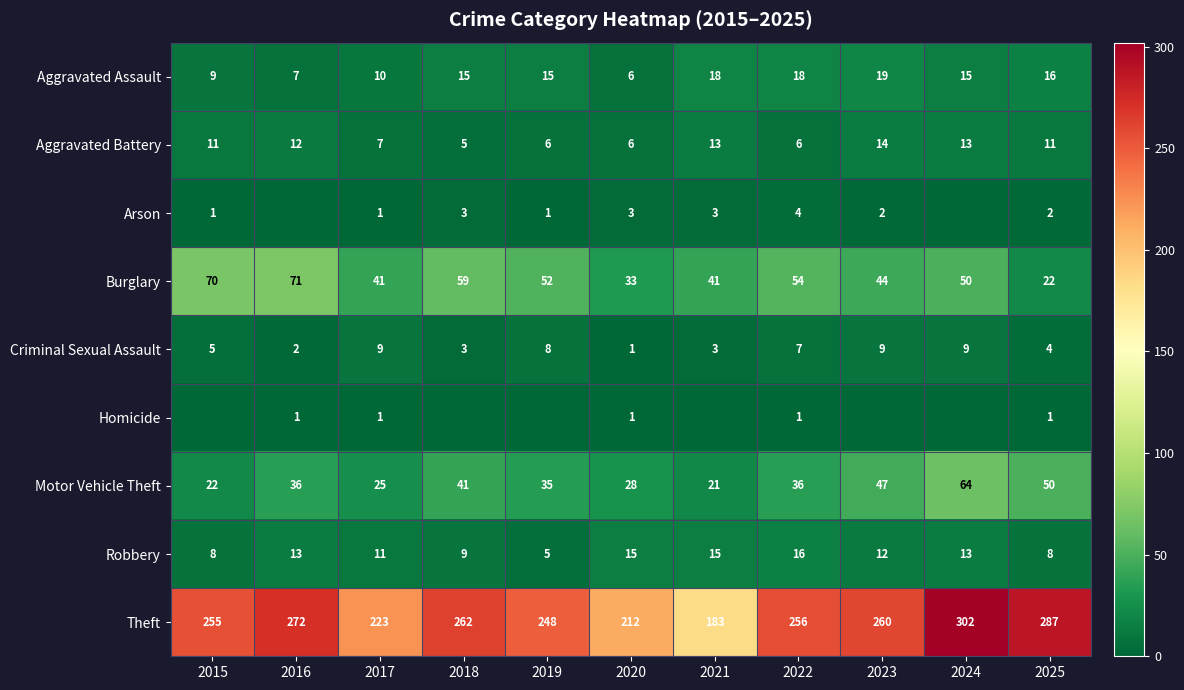

Which category has the highest value across all series?

2024